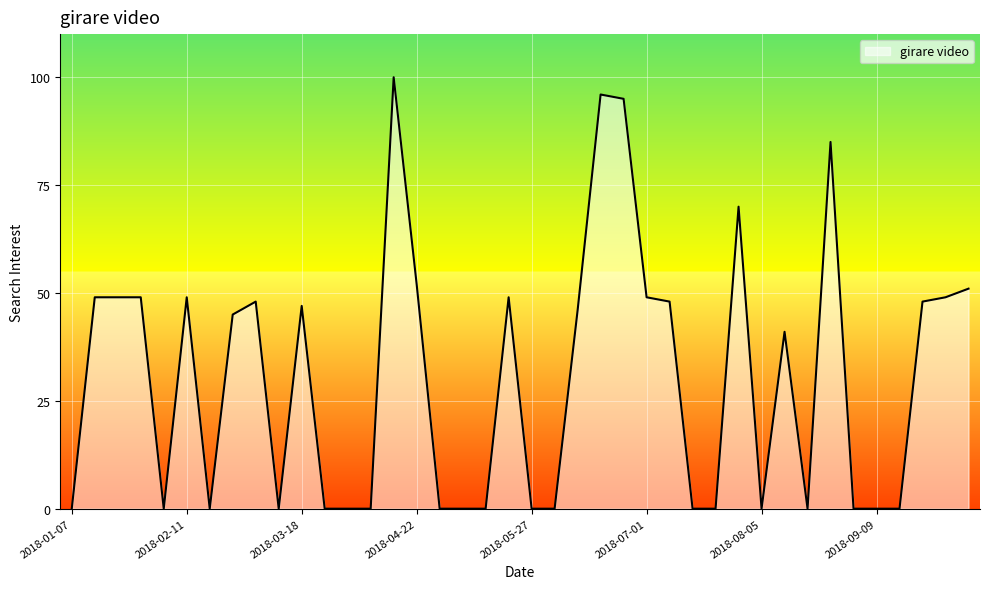

What is the maximum value shown in the chart?

100